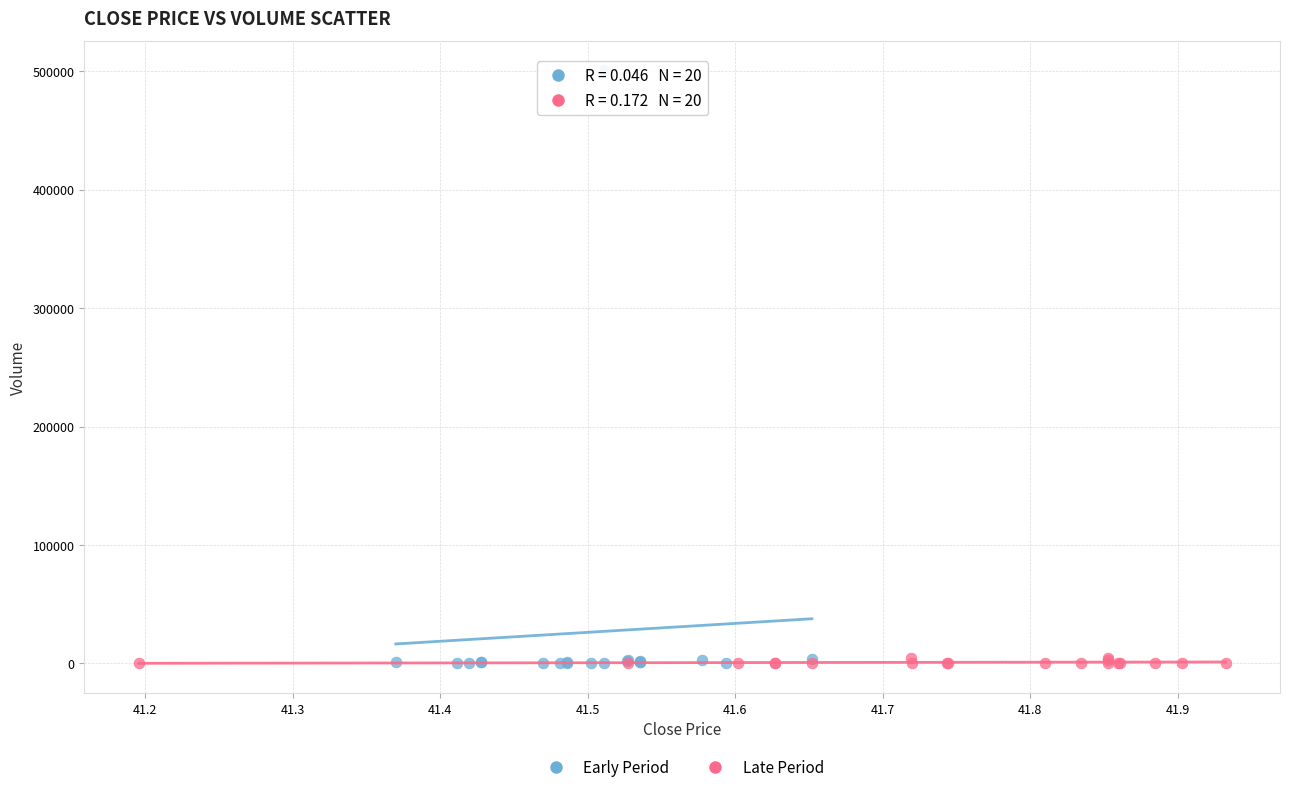

Which series has the largest Y range (max minus min)?

Early Period